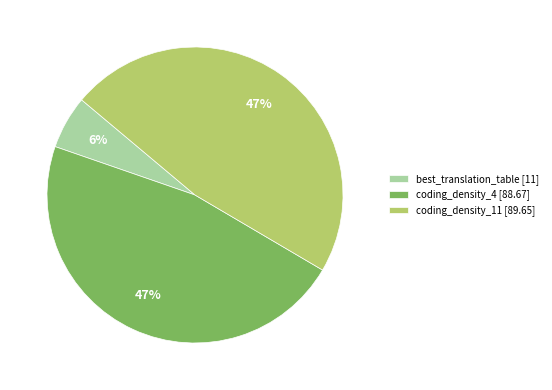

Which has a higher value, coding_density_11 [89.65] or best_translation_table [11]?

coding_density_11 [89.65]